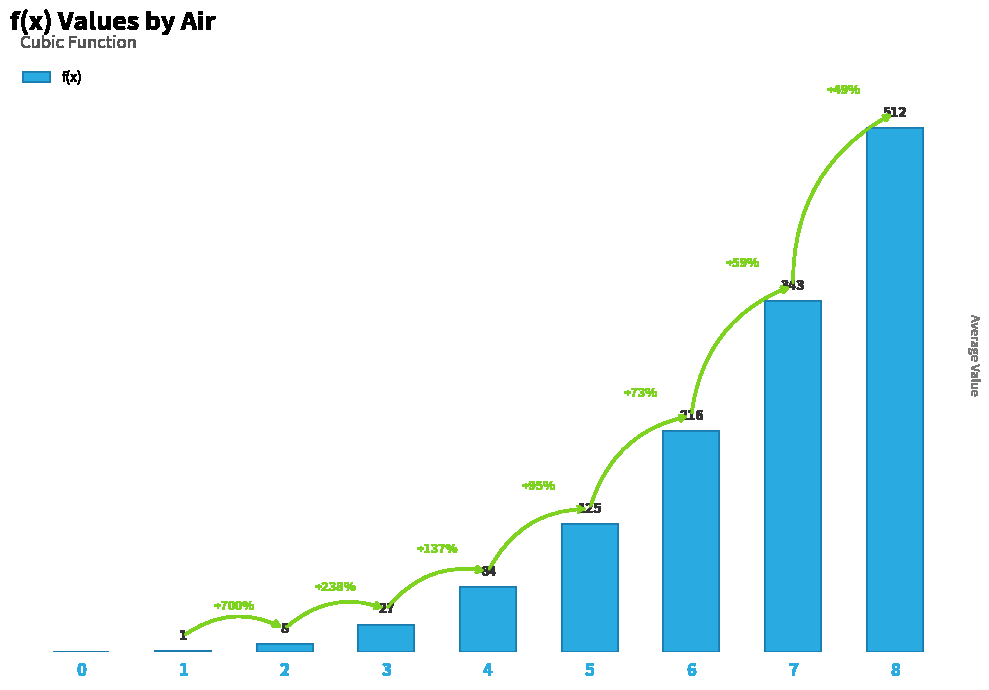

The value at 1 is 0. True or false?

False